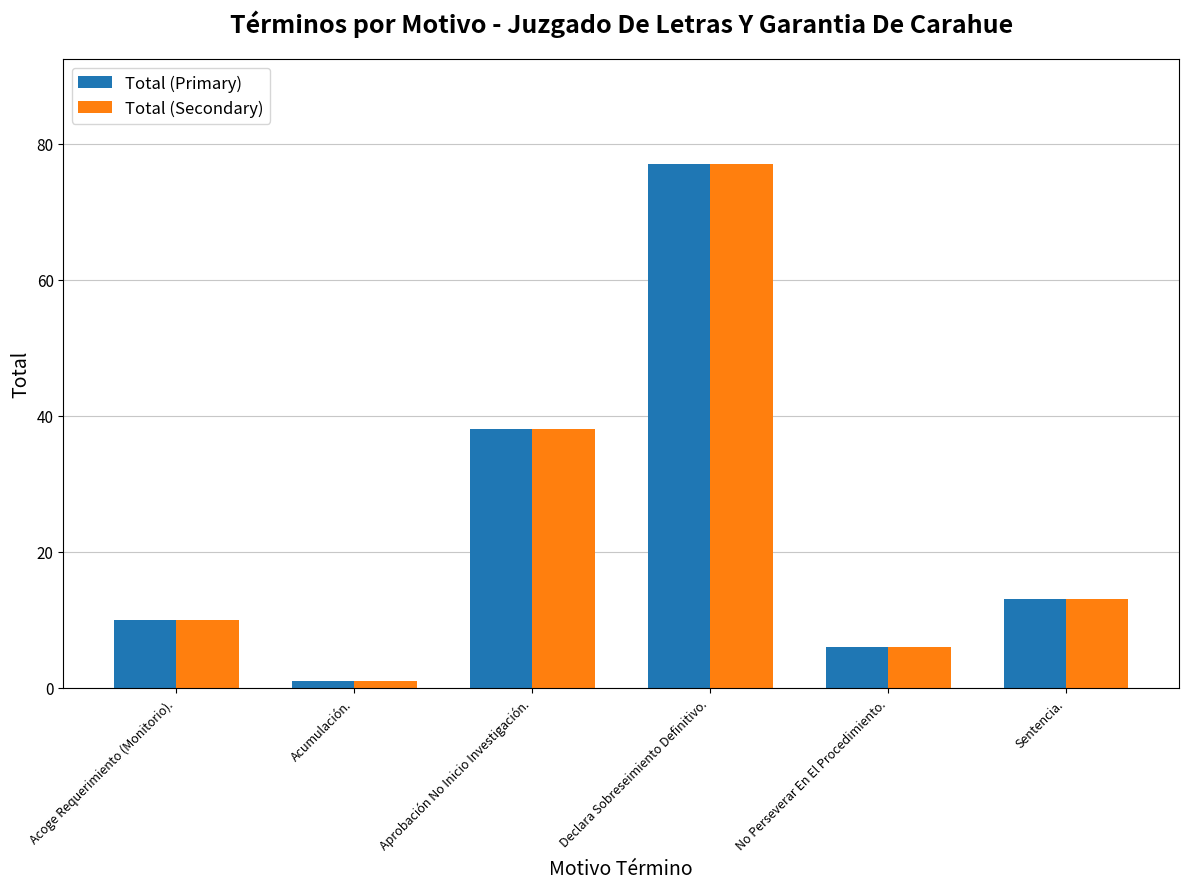

List the labels in order of Total (Primary) value, smallest first.

Acumulación., No Perseverar En El Procedimiento., Acoge Requerimiento (Monitorio)., Sentencia., Aprobación No Inicio Investigación., Declara Sobreseimiento Definitivo.